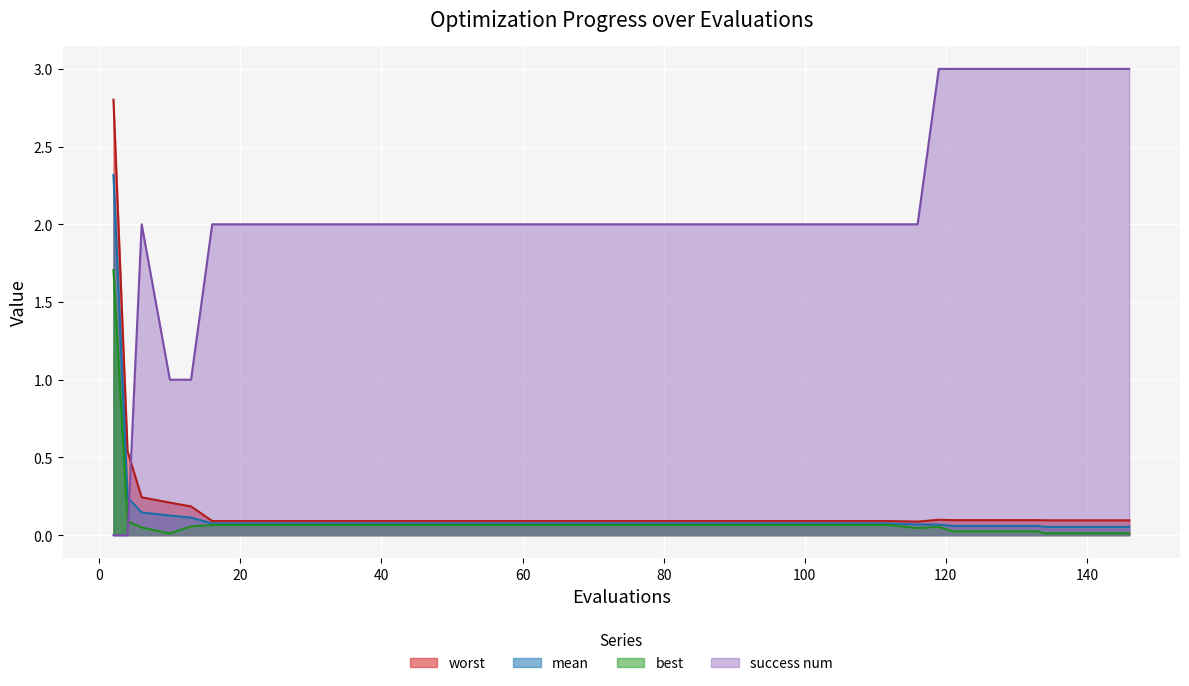

What is the sum of all worst values?

7.2